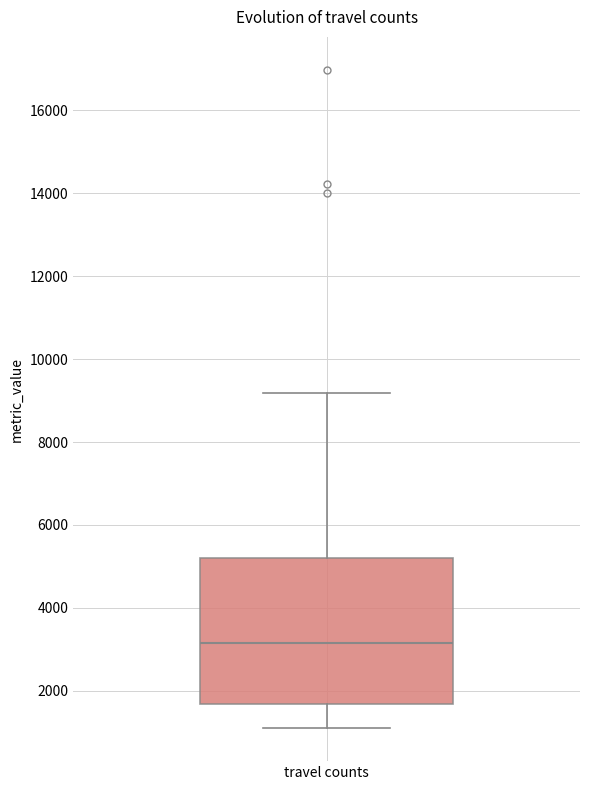

Where is the lower edge of the box for travel counts on the y-axis? The values are not printed on the chart, so give them approximately, as read against the axis.

1600